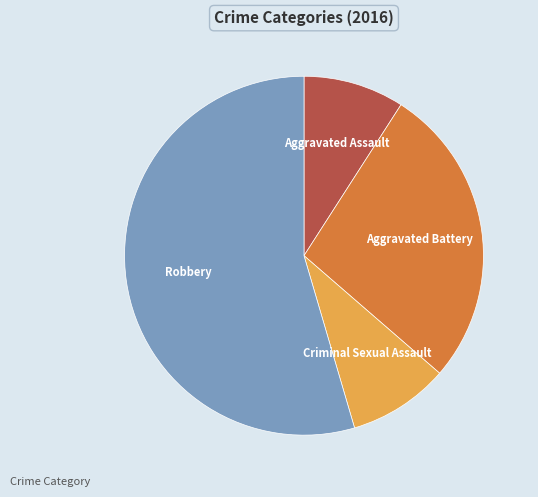

What is the largest slice in the pie chart?

Robbery